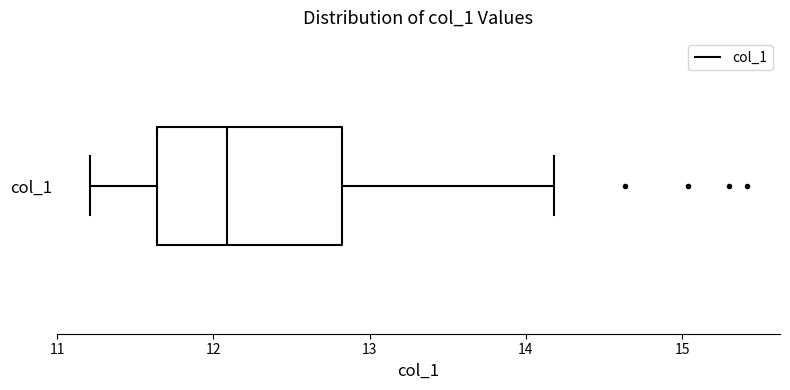

Read this box plot against the x-axis: the position of the median line, the range covered by the box, and the ends of both whiskers. The values are not printed on the chart, so give them approximately, as read against the axis.

median 12.1, box 11.6 to 12.8, whiskers 11.2 to 14.2